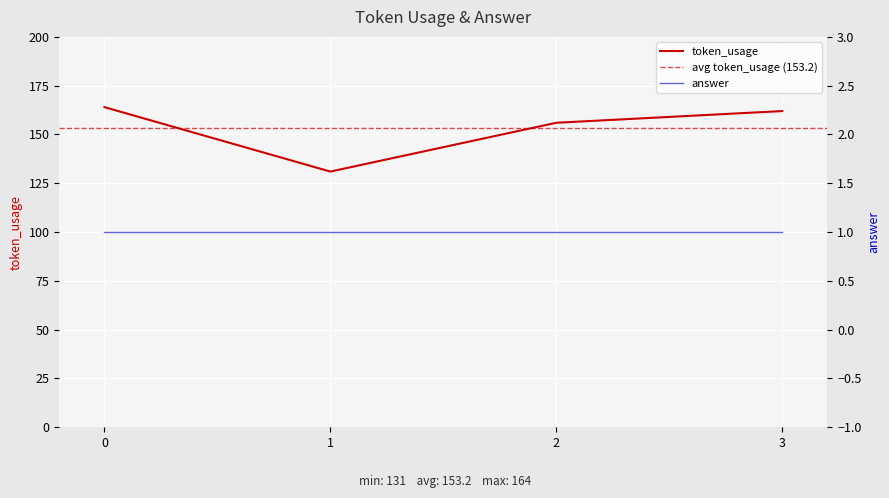

Reading left to right, extract all data points from this chart.

164	131	156	162